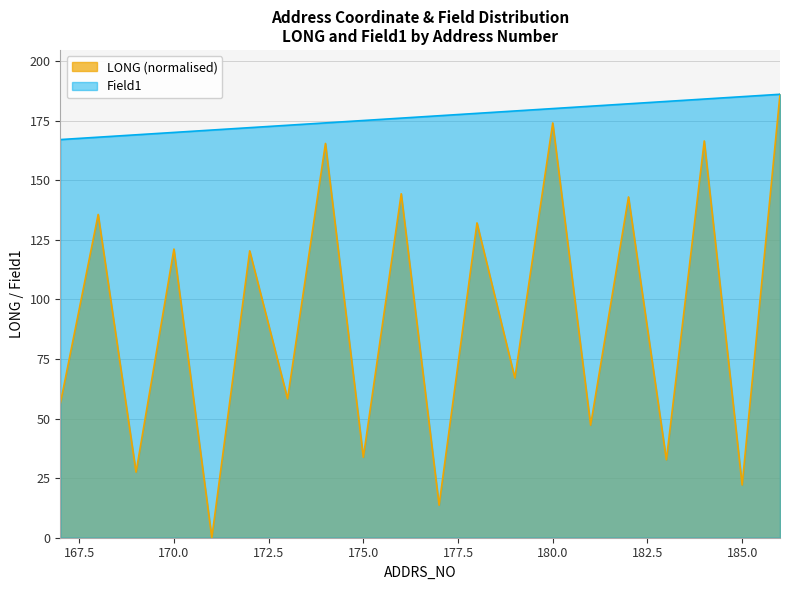

Reading right to left, list all the values displayed in this chart.

LONG: 186.0	22.1	166.4	32.7	142.9	47.2	174.0	67.0	132.0	13.6	144.3	33.8	165.4	58.3	120.3	0.0	121.1	27.5	135.6	56.2
Field1: 186.0	185.0	184.0	183.0	182.0	181.0	180.0	179.0	178.0	177.0	176.0	175.0	174.0	173.0	172.0	171.0	170.0	169.0	168.0	167.0